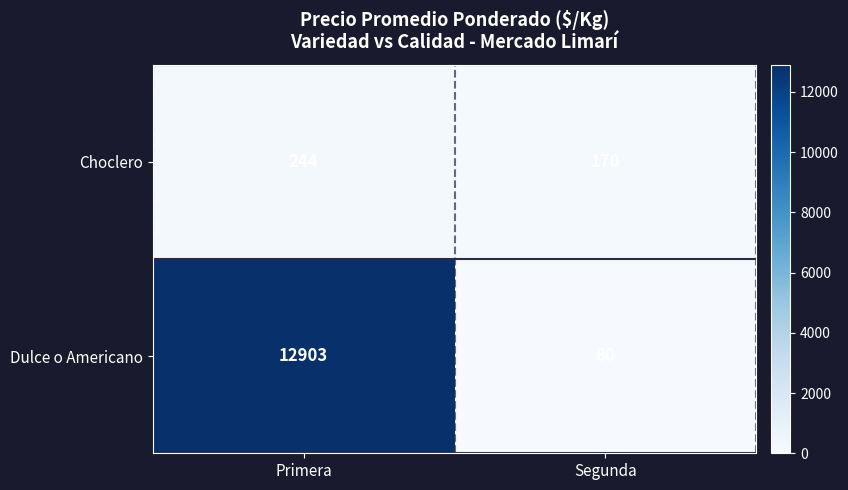

What is the total value across all series at Segunda?

250